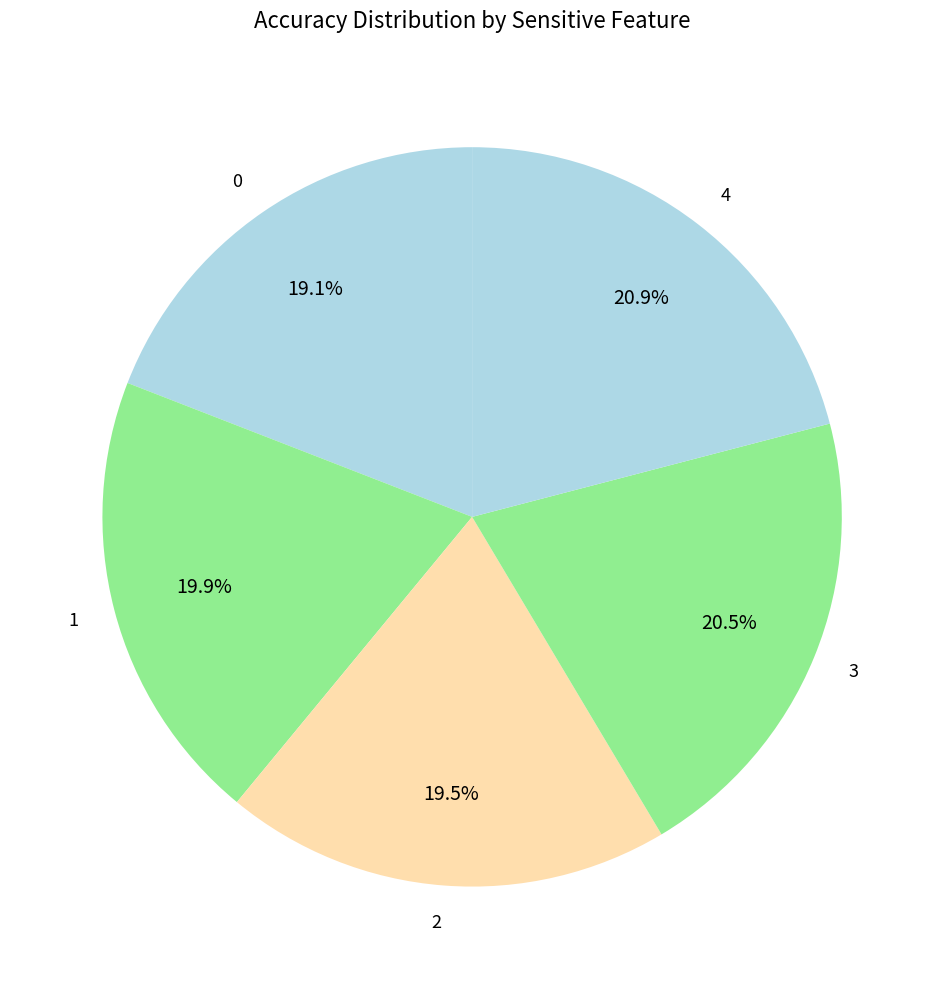

How many slices are in this pie chart?

5